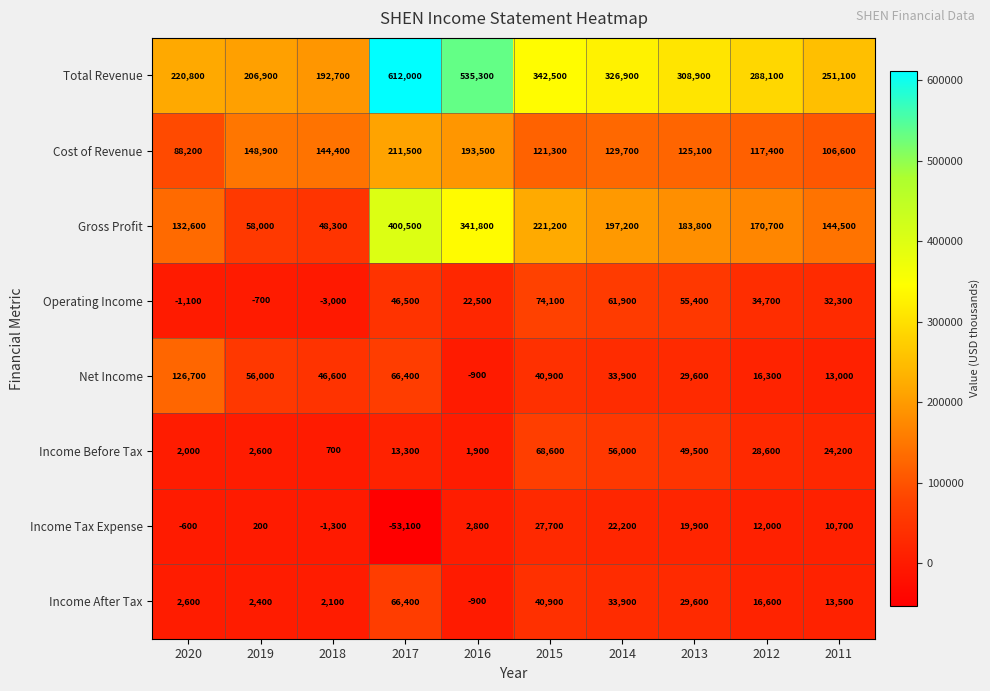

At which label is Income Before Tax closest to 34650?

2012